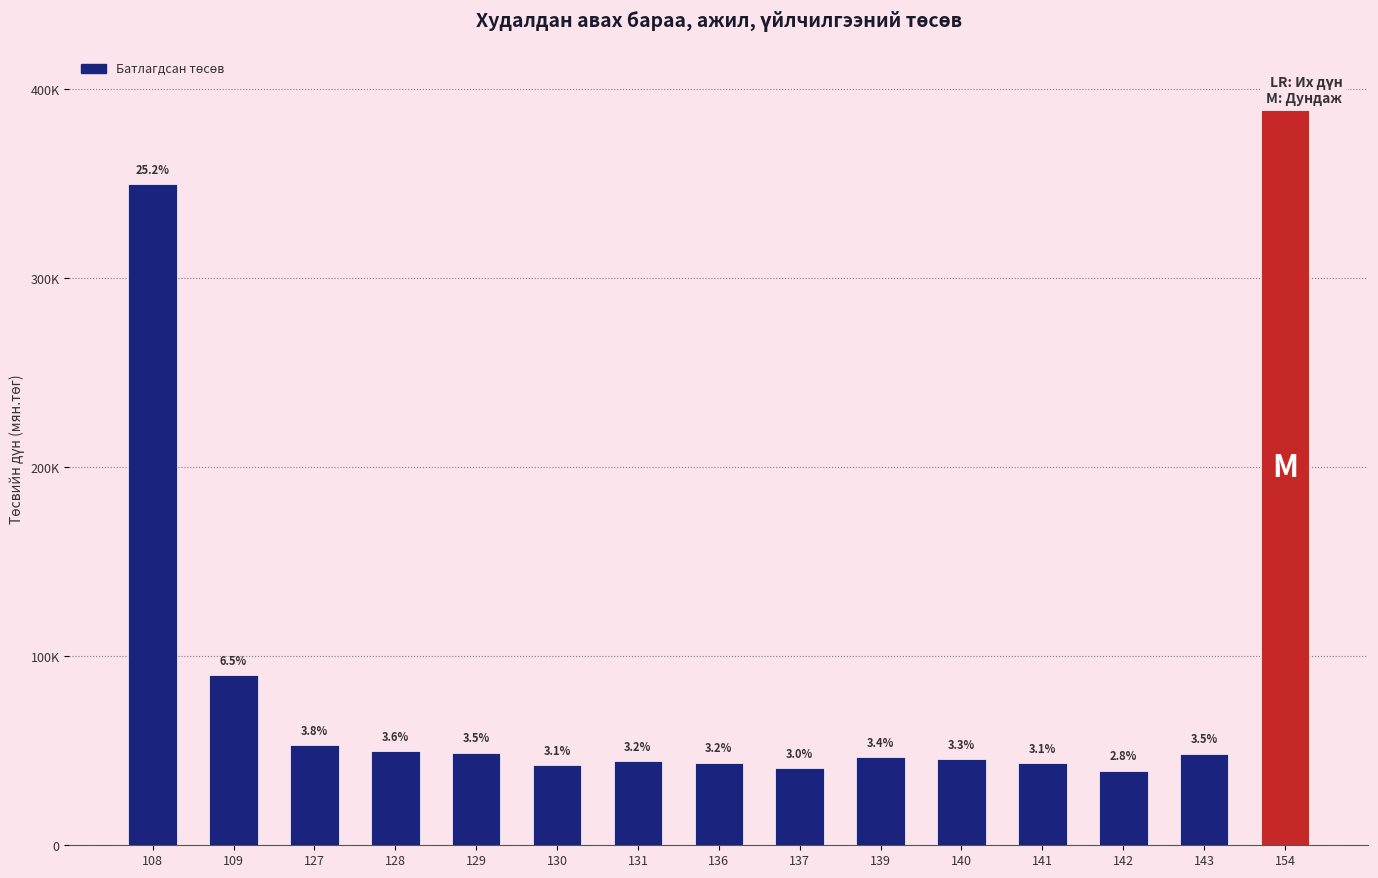

What is the ratio of the value at 130 to the value at 137?

1.0